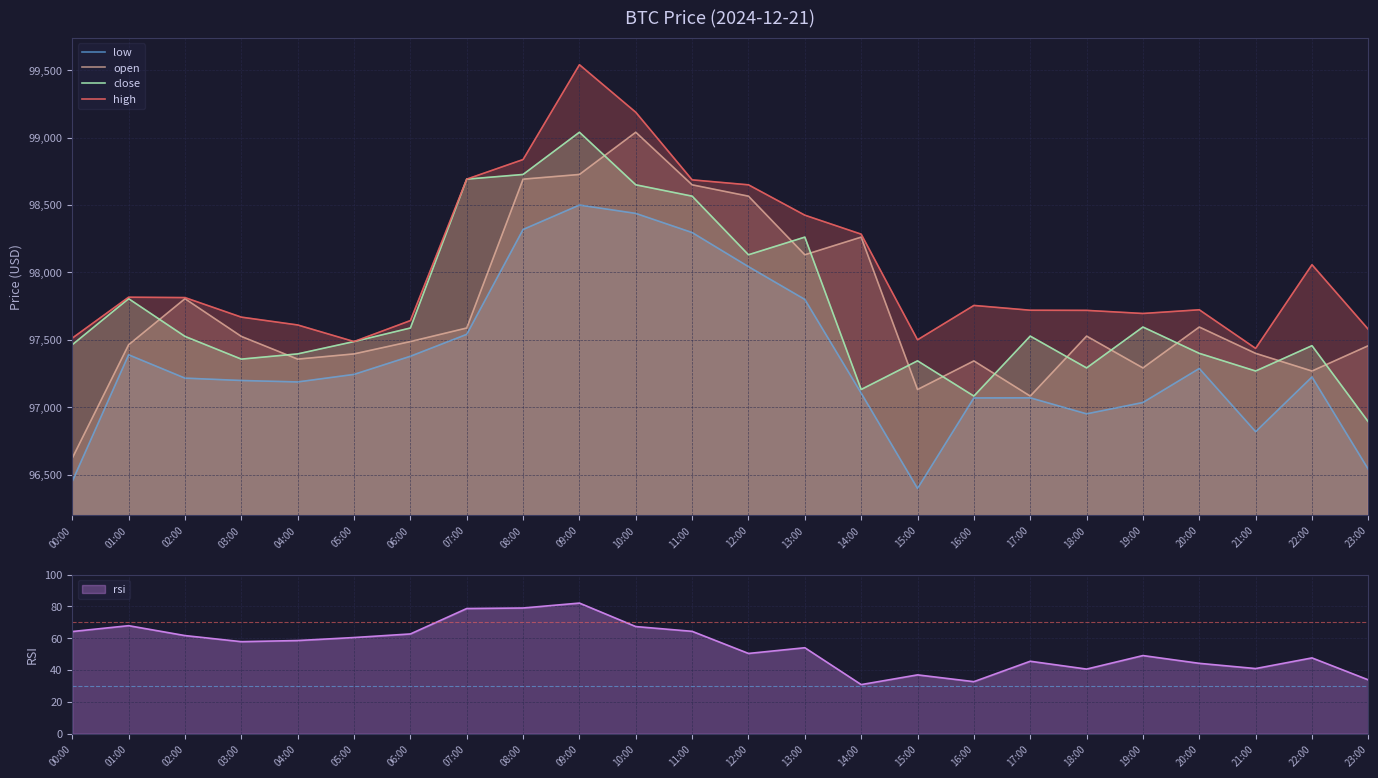

How many interior local valleys does the close series have?

6